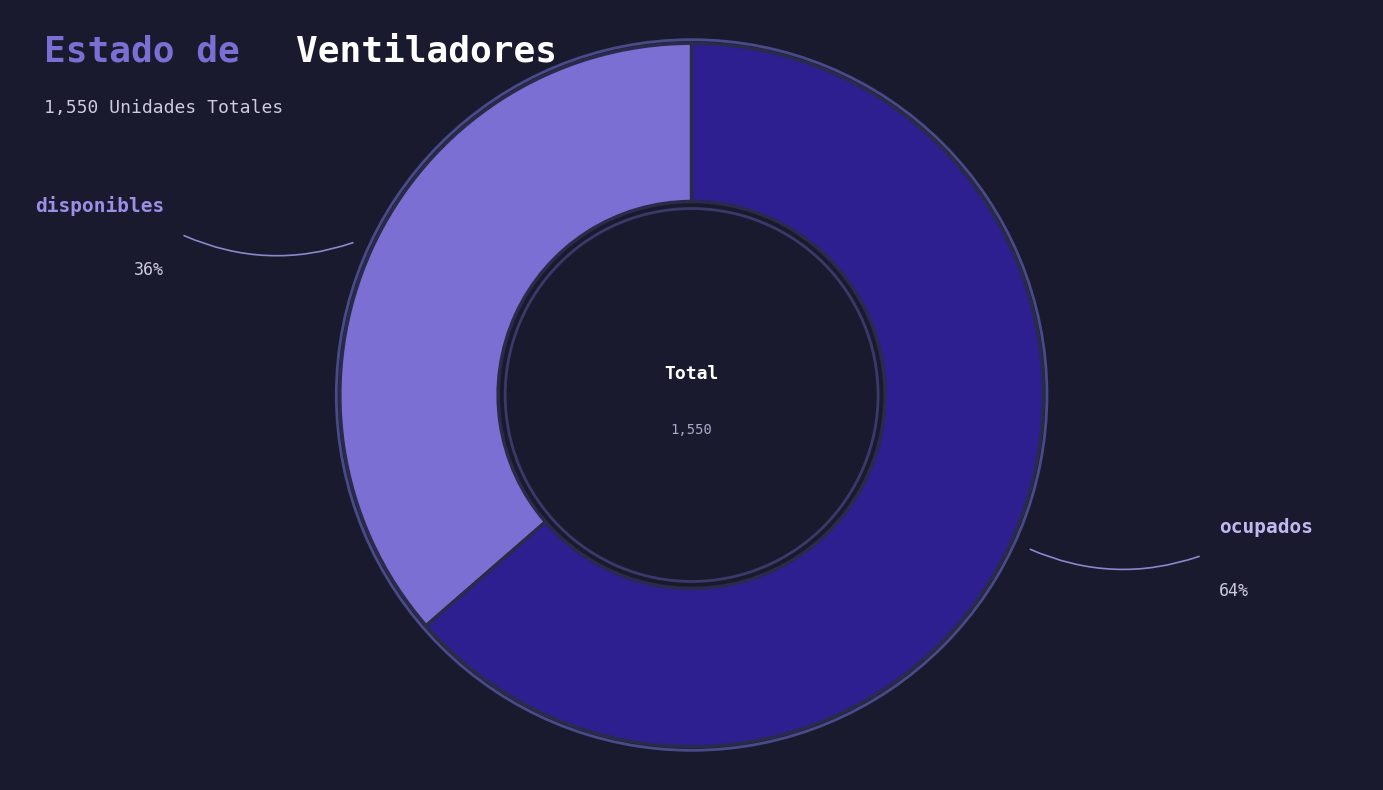

Does any single category account for the majority?

Yes